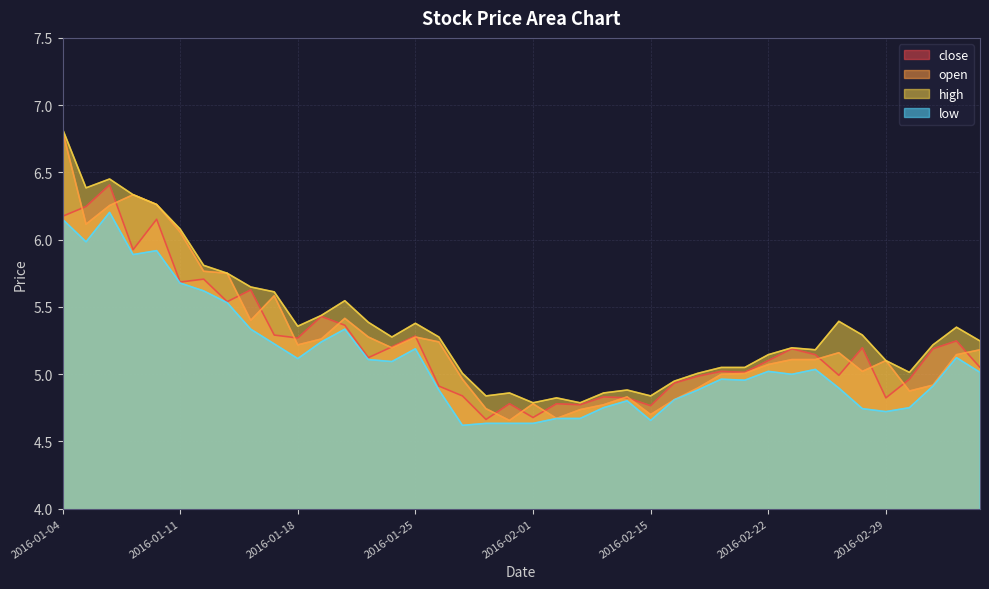

The value of low at 2016-01-15 is 5.2. True or false?

True